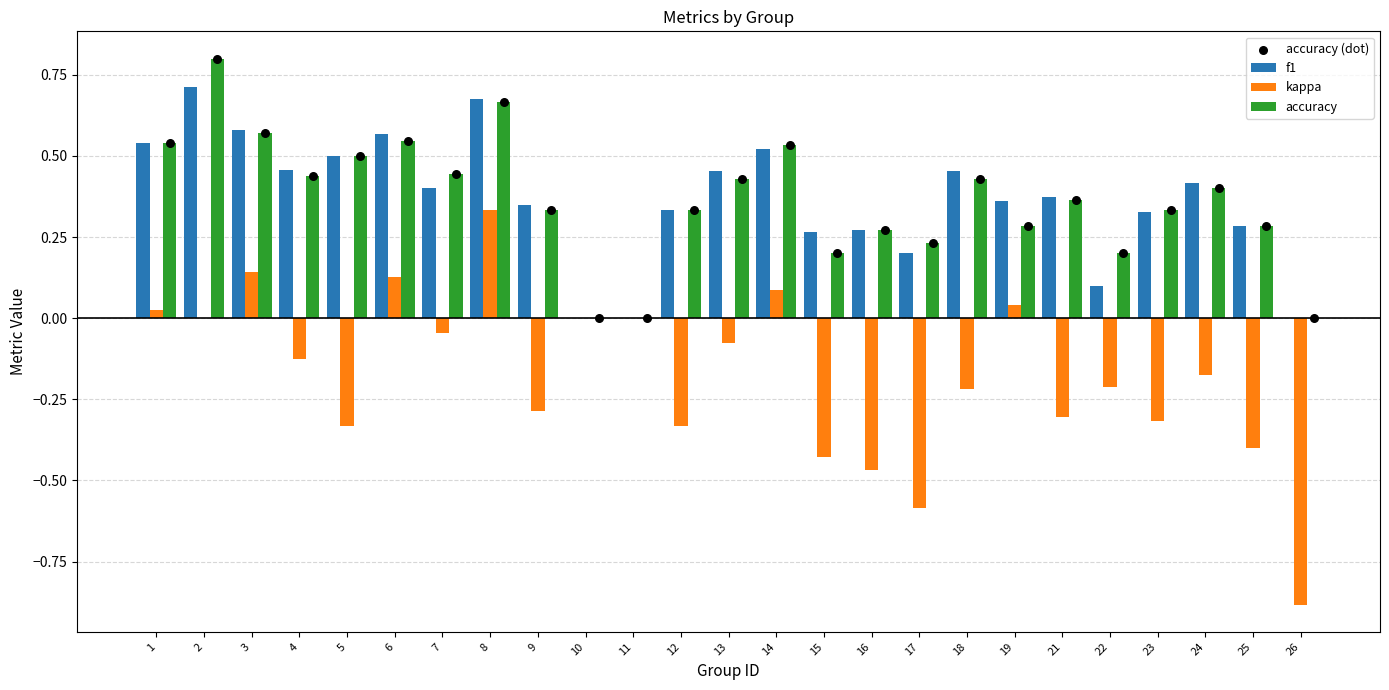

Which series contains the highest Y value?

accuracy